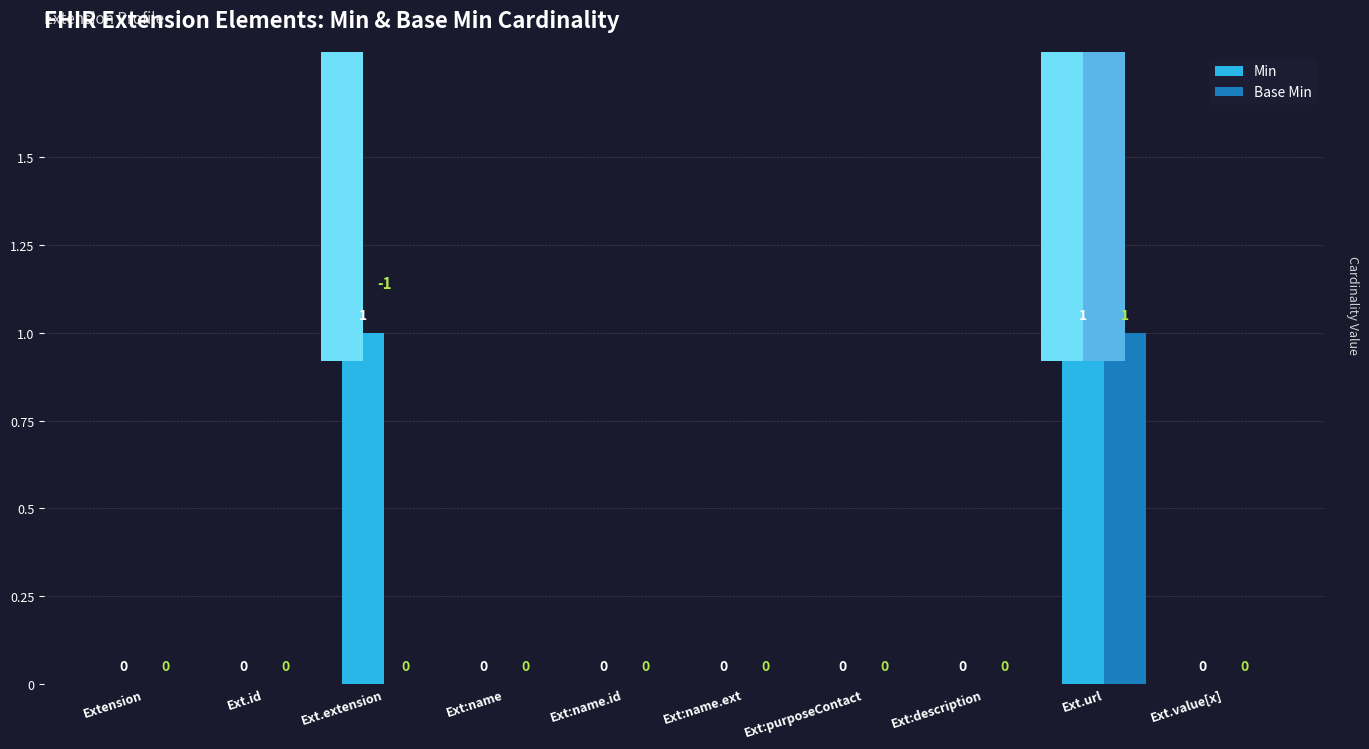

What is the sum of all Min values?

2